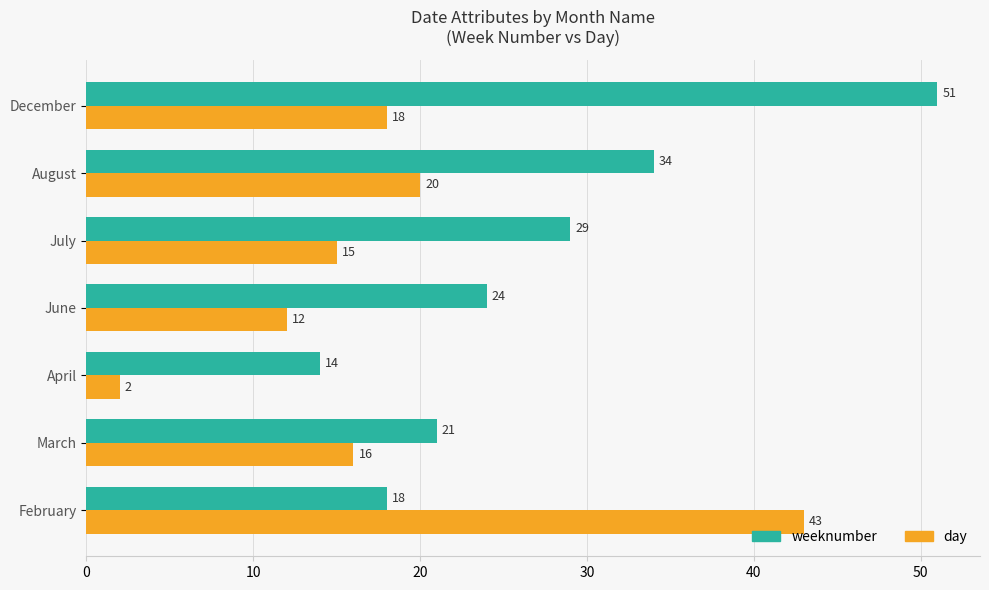

True or false: day has a value of 7 at July.

False